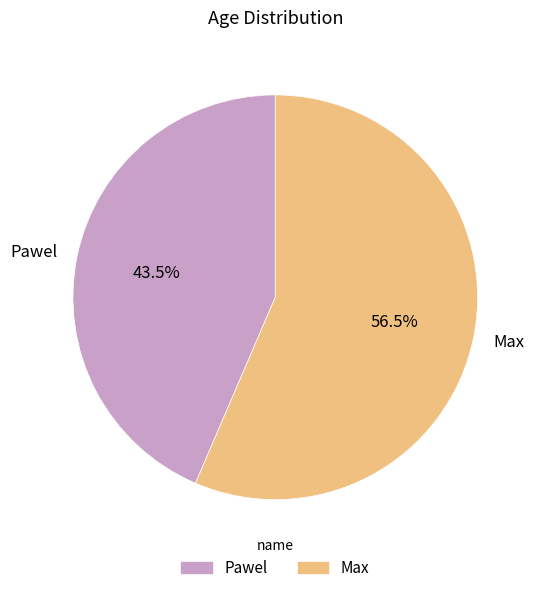

To the nearest percent, what is the difference between the Max and Pawel slice percentages?

13%